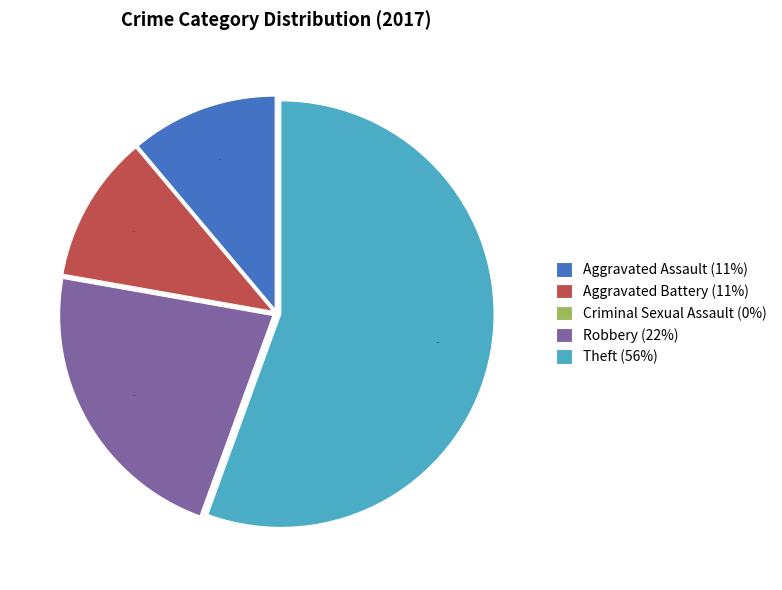

What percentage is the Aggravated Assault (11%) slice, to the nearest percent?

11%